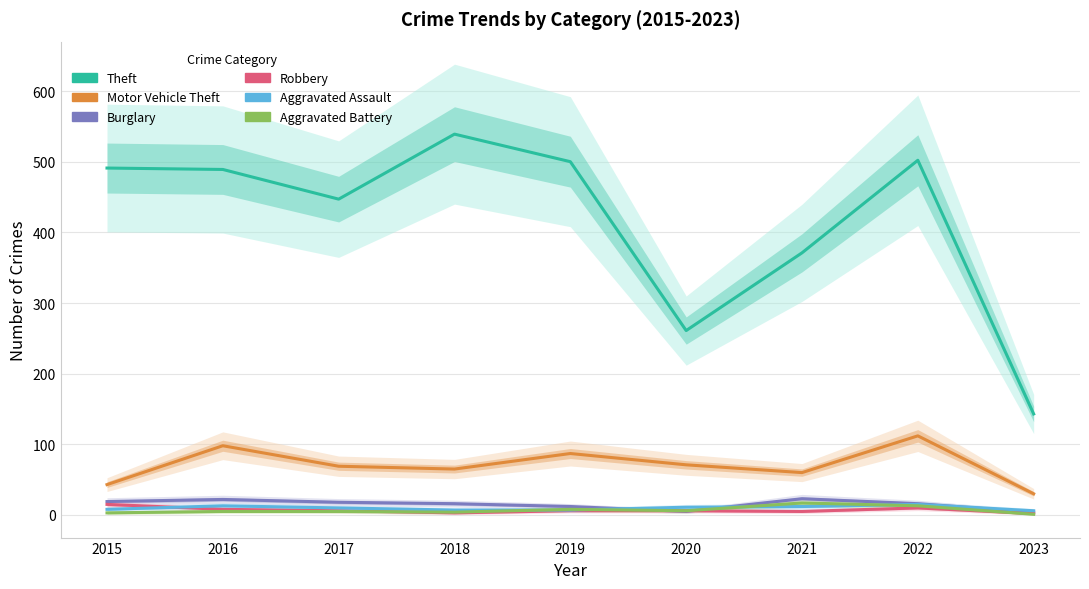

What is the spread (max minus min) of values at 2020?

256